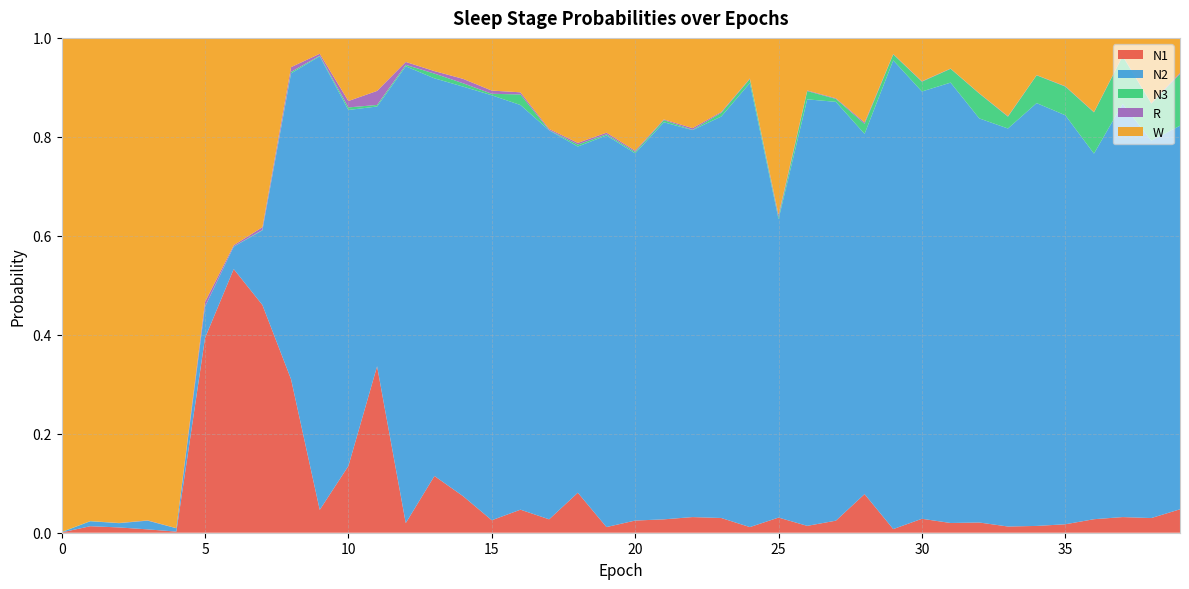

Reading left to right, extract all data points from this chart.

N1: 0=0.0	1=0.0	2=0.0	3=0.0	4=0.0	5=0.4	6=0.5	7=0.5	8=0.3	9=0.0	10=0.1	11=0.3	12=0.0	13=0.1	14=0.1	15=0.0	16=0.0	17=0.0	18=0.1	19=0.0	20=0.0	21=0.0	22=0.0	23=0.0	24=0.0	25=0.0	26=0.0	27=0.0	28=0.1	29=0.0	30=0.0	31=0.0	32=0.0	33=0.0	34=0.0	35=0.0	36=0.0	37=0.0	38=0.0	39=0.0
N2: 0=0.0	1=0.0	2=0.0	3=0.0	4=0.0	5=0.1	6=0.0	7=0.2	8=0.6	9=0.9	10=0.7	11=0.5	12=0.9	13=0.8	14=0.8	15=0.9	16=0.8	17=0.8	18=0.7	19=0.8	20=0.7	21=0.8	22=0.8	23=0.8	24=0.9	25=0.6	26=0.9	27=0.8	28=0.7	29=0.9	30=0.9	31=0.9	32=0.8	33=0.8	34=0.9	35=0.8	36=0.7	37=0.8	38=0.8	39=0.8
N3: 0=0.0	1=0.0	2=0.0	3=0.0	4=0.0	5=0.0	6=0.0	7=0.0	8=0.0	9=0.0	10=0.0	11=0.0	12=0.0	13=0.0	14=0.0	15=0.0	16=0.0	17=0.0	18=0.0	19=0.0	20=0.0	21=0.0	22=0.0	23=0.0	24=0.0	25=0.0	26=0.0	27=0.0	28=0.0	29=0.0	30=0.0	31=0.0	32=0.1	33=0.0	34=0.1	35=0.1	36=0.1	37=0.1	38=0.1	39=0.1
R: 0=0.0	1=0.0	2=0.0	3=0.0	4=0.0	5=0.0	6=0.0	7=0.0	8=0.0	9=0.0	10=0.0	11=0.0	12=0.0	13=0.0	14=0.0	15=0.0	16=0.0	17=0.0	18=0.0	19=0.0	20=0.0	21=0.0	22=0.0	23=0.0	24=0.0	25=0.0	26=0.0	27=0.0	28=0.0	29=0.0	30=0.0	31=0.0	32=0.0	33=0.0	34=0.0	35=0.0	36=0.0	37=0.0	38=0.0	39=0.0
W: 0=1.0	1=1.0	2=1.0	3=1.0	4=1.0	5=0.5	6=0.4	7=0.4	8=0.1	9=0.0	10=0.1	11=0.1	12=0.0	13=0.1	14=0.1	15=0.1	16=0.1	17=0.2	18=0.2	19=0.2	20=0.2	21=0.2	22=0.2	23=0.1	24=0.1	25=0.4	26=0.1	27=0.1	28=0.2	29=0.0	30=0.1	31=0.1	32=0.1	33=0.2	34=0.1	35=0.1	36=0.1	37=0.0	38=0.1	39=0.1